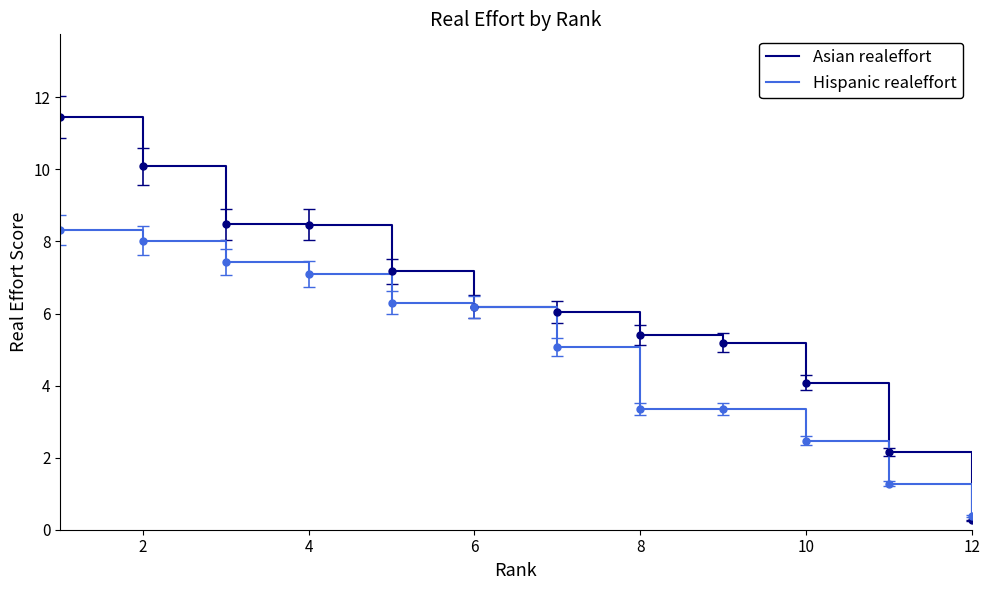

Rank the series by their maximum value, from highest to lowest.

Asian realeffort, Hispanic realeffort